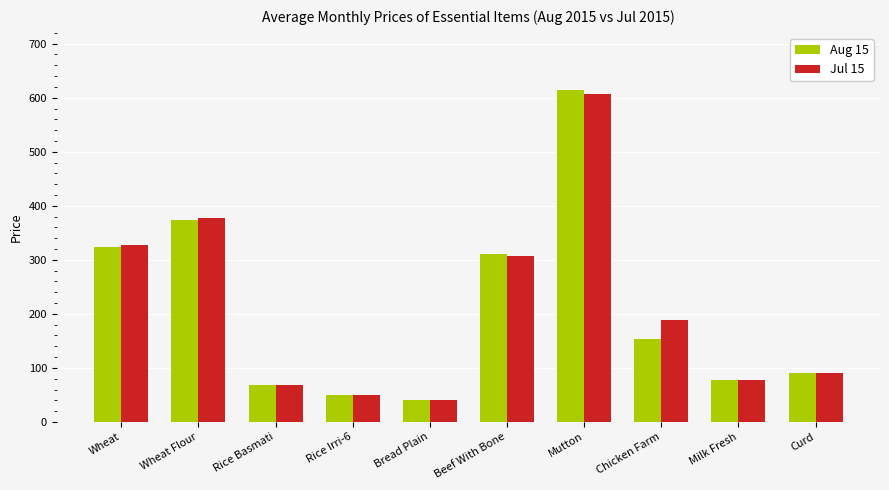

Is it true that Aug 15 equals 91.0 at Curd?

True